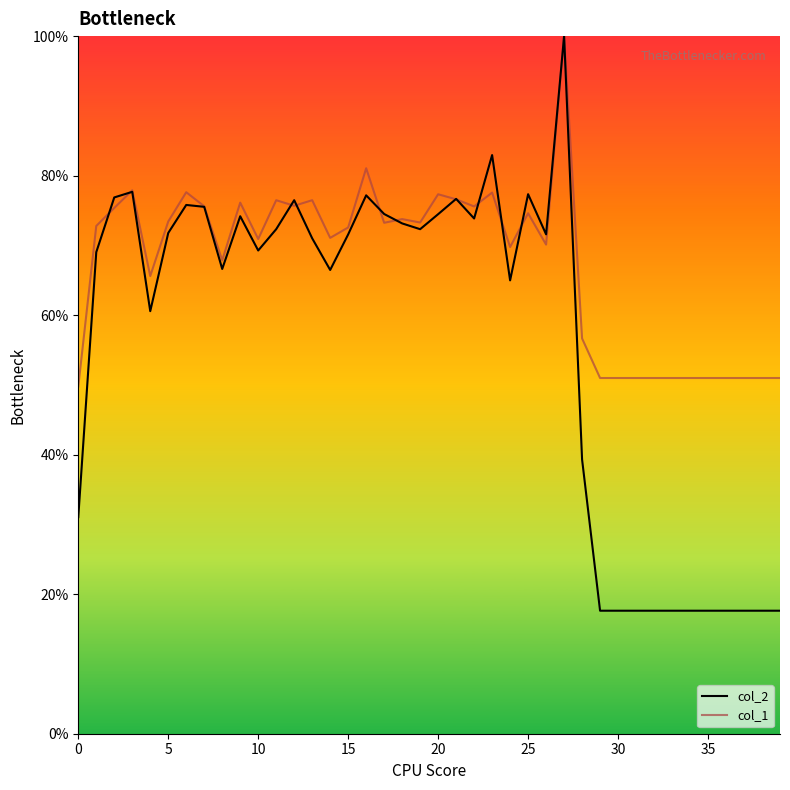

Which series has the largest range (max minus min)?

col_2